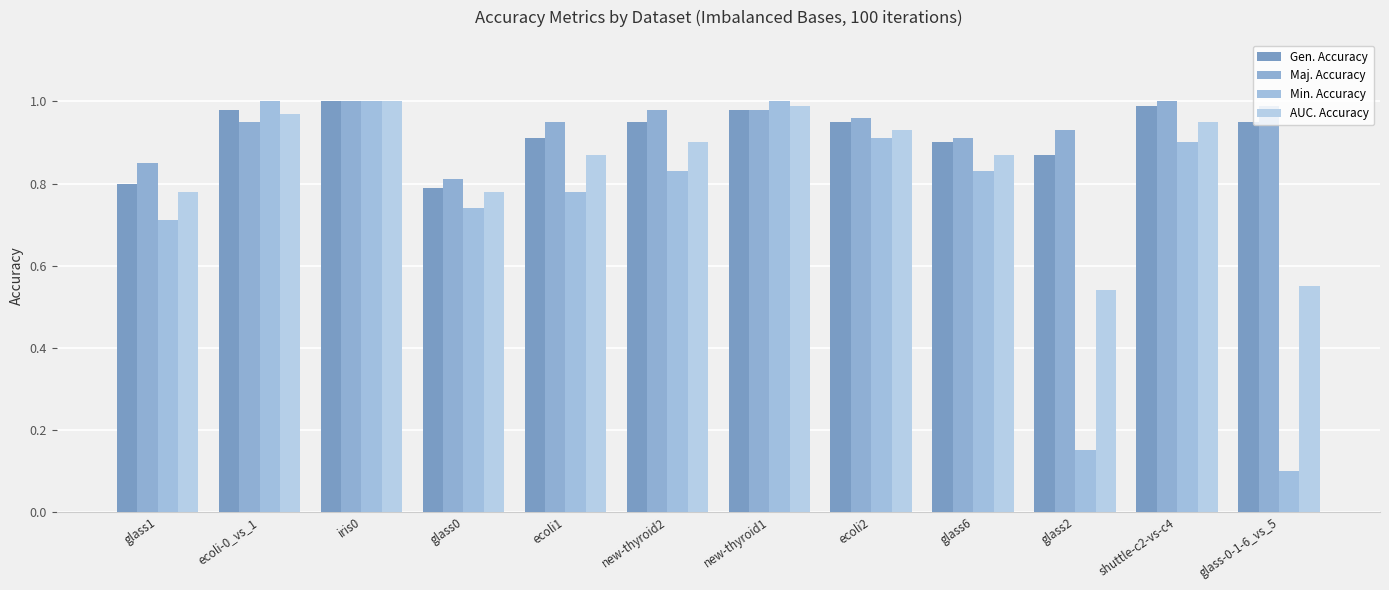

What is the label of the 3rd bar from the right?

glass2